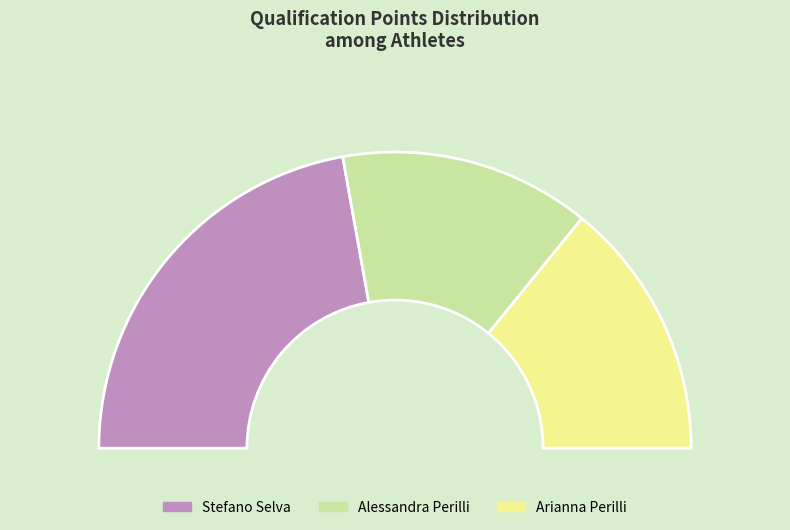

Does Arianna Perilli represent more than half of the total?

No